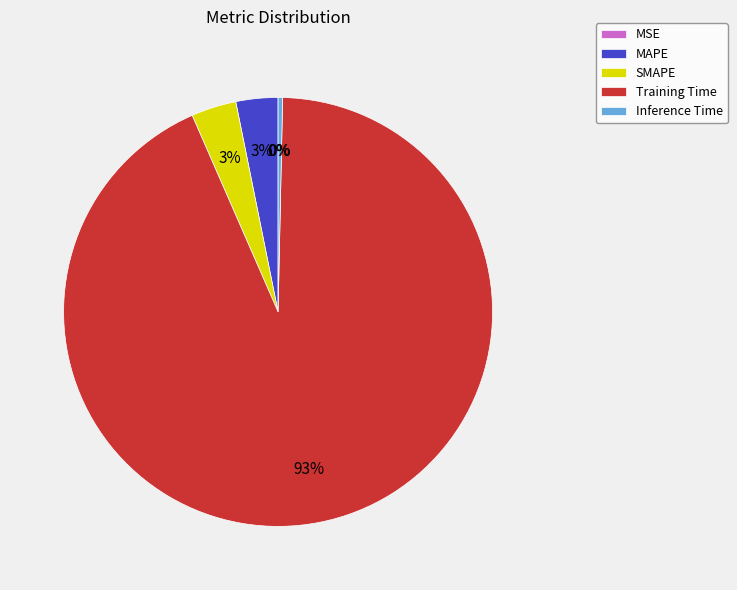

To the nearest percent, what is the average slice percentage?

20%